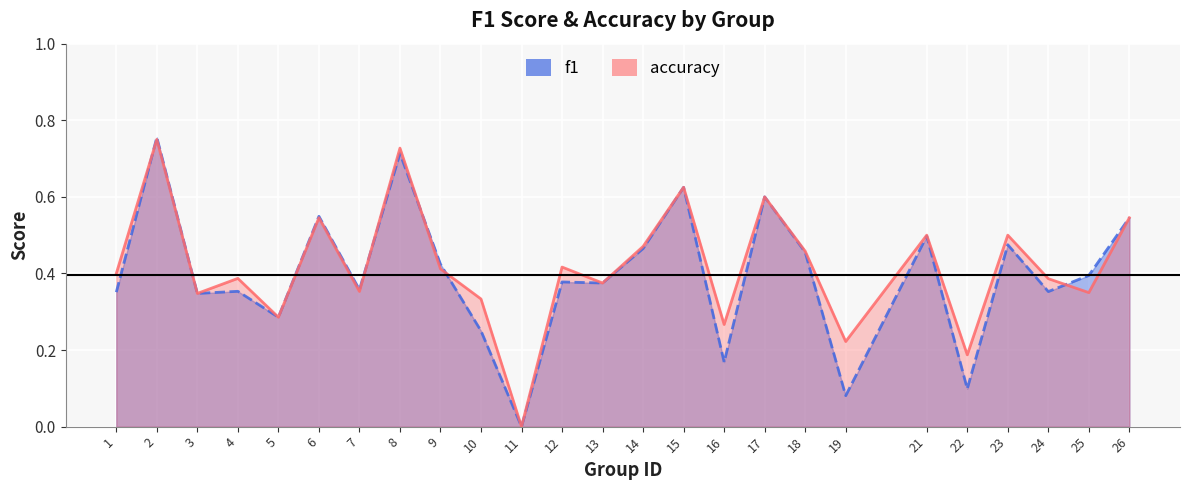

In accuracy, how many points are higher than both neighbors (excluding endpoints)?

9